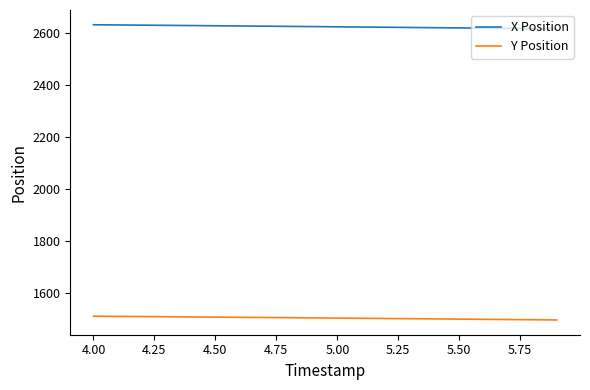

Rank the series by their average value, from lowest to highest.

Y Position, X Position